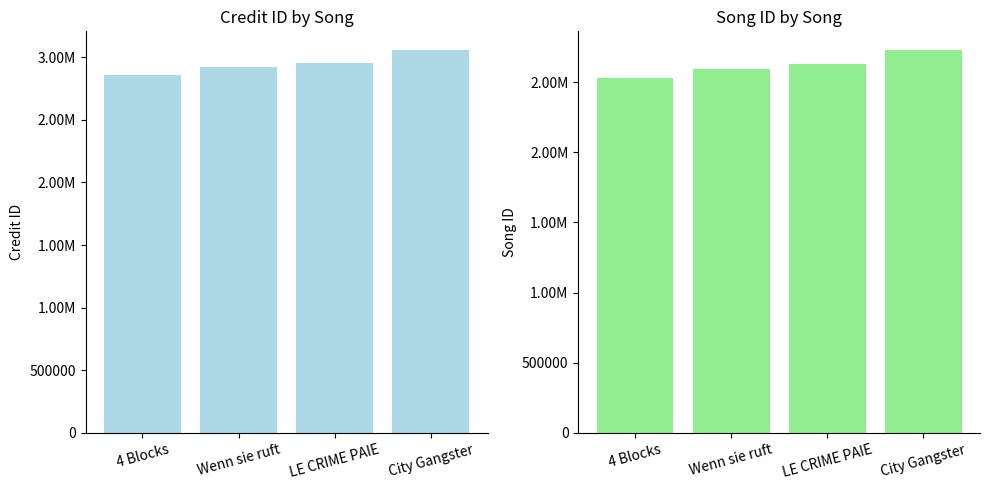

Count the number of categories in the chart.

4